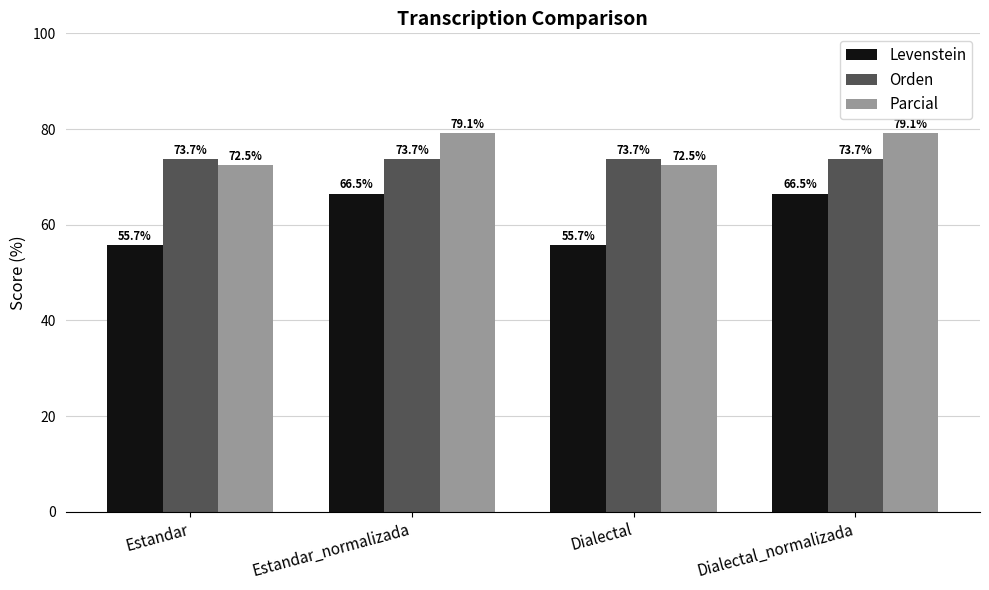

What is the greatest value displayed?

79.1